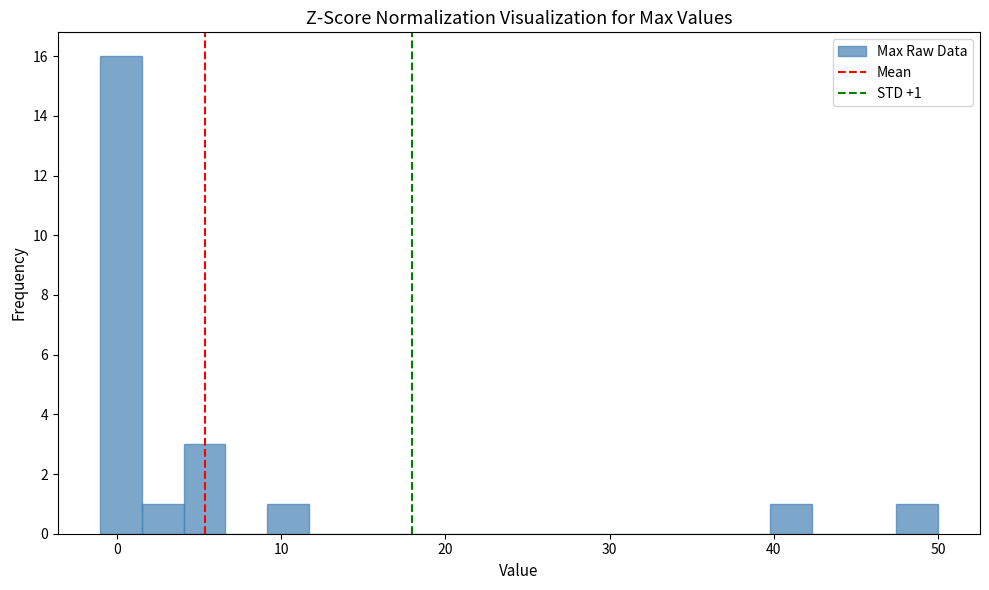

Around what value on the x-axis is the tallest bar? Give the approximate position of its centre, as read against the axis.

0